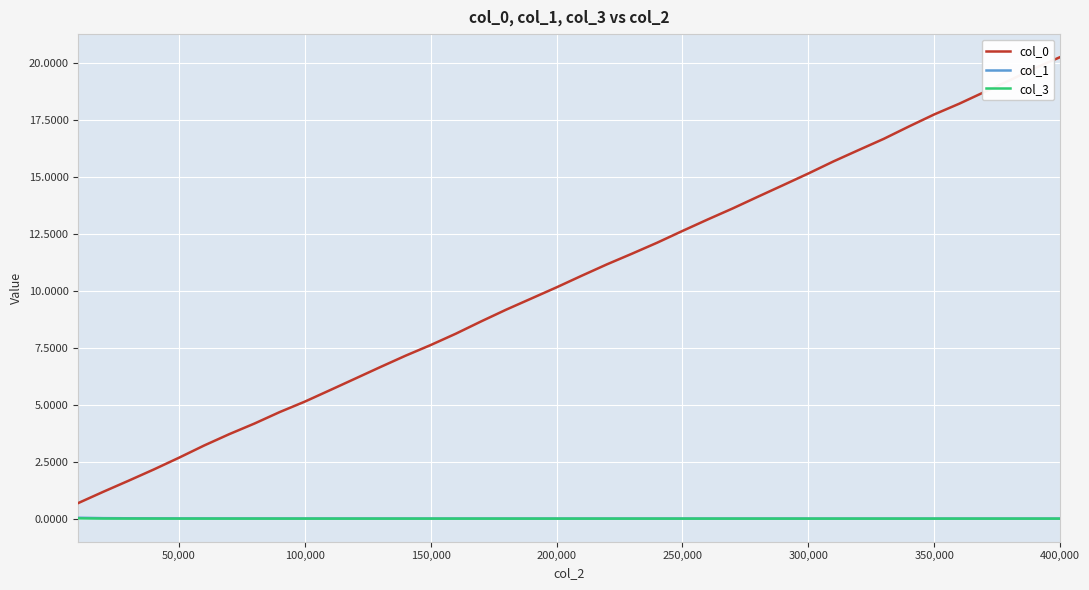

True or false: col_0 and col_3 cross at least once.

False